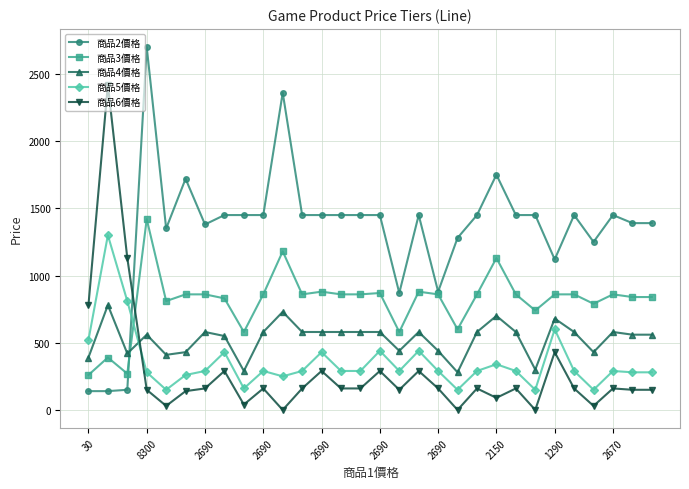

How many categories are shown in the chart?

30